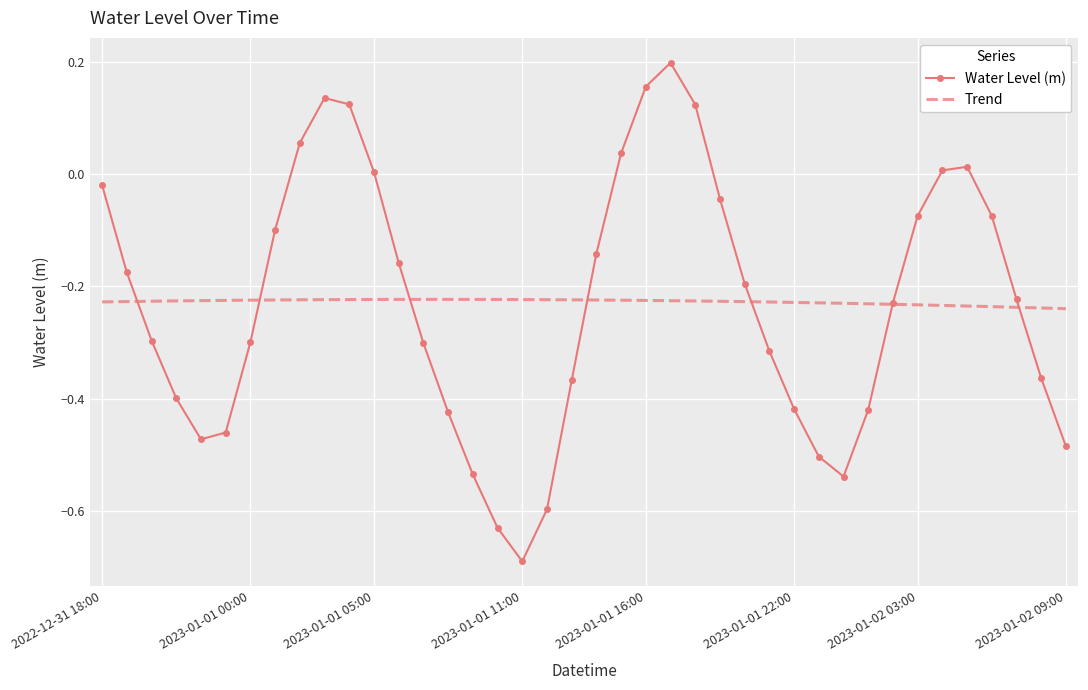

What position from the right is 2023-01-01 05:00?

29